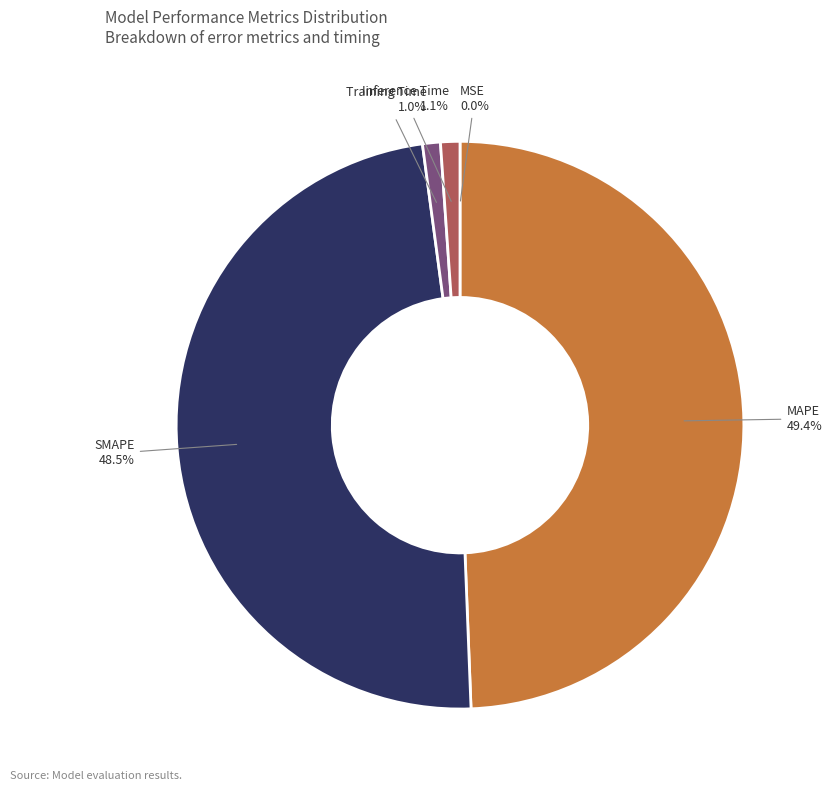

What percentage is the MAPE slice, to the nearest percent?

49%